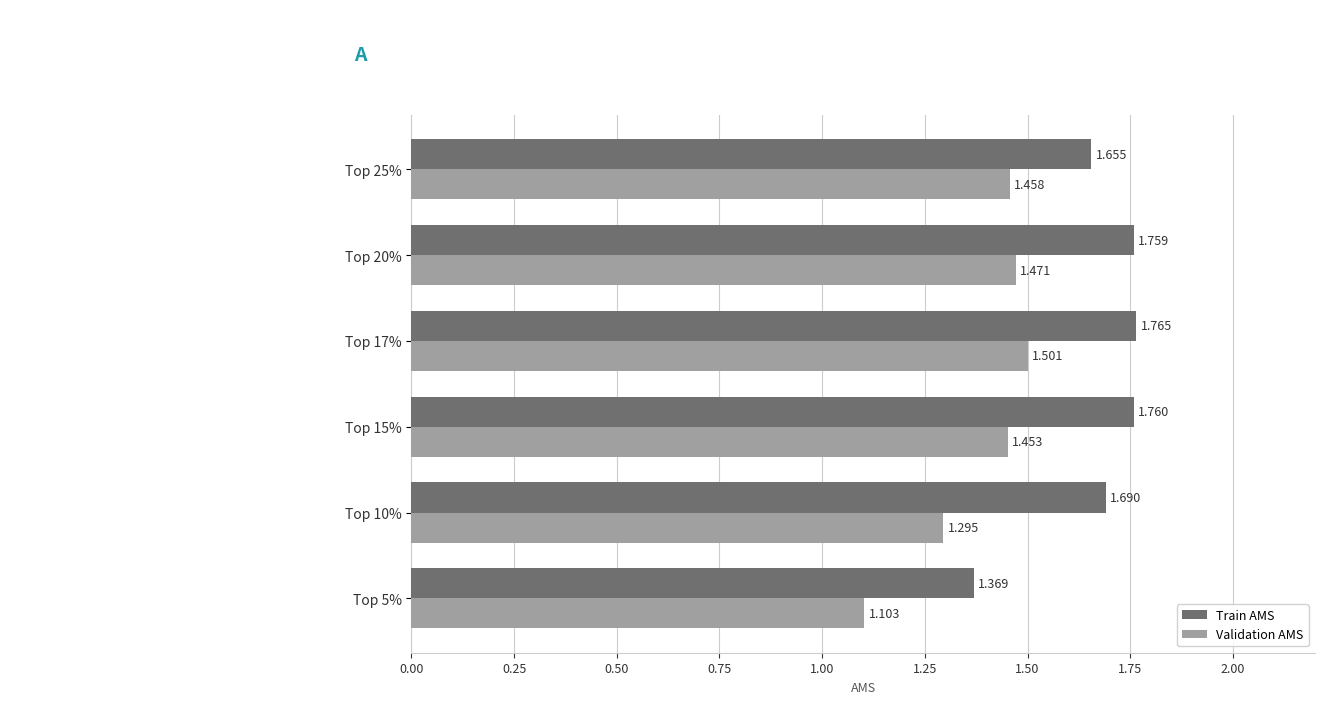

Which label corresponds to the largest value in the chart?

Top 17%